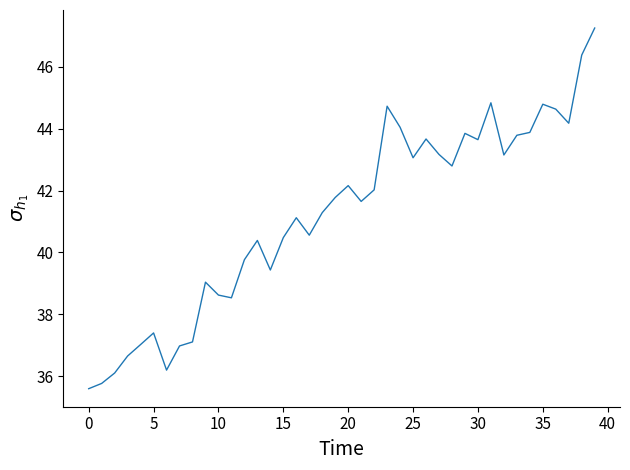

How many lines are shown in the chart?

1